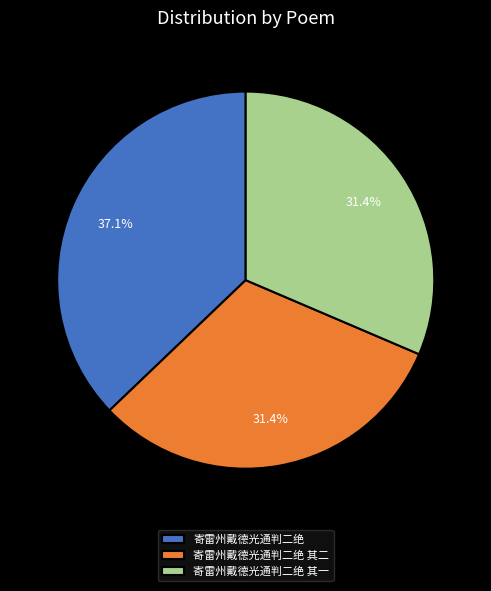

How much of the chart is everything except 寄雷州戴德光通判二绝 其二?

68.6%